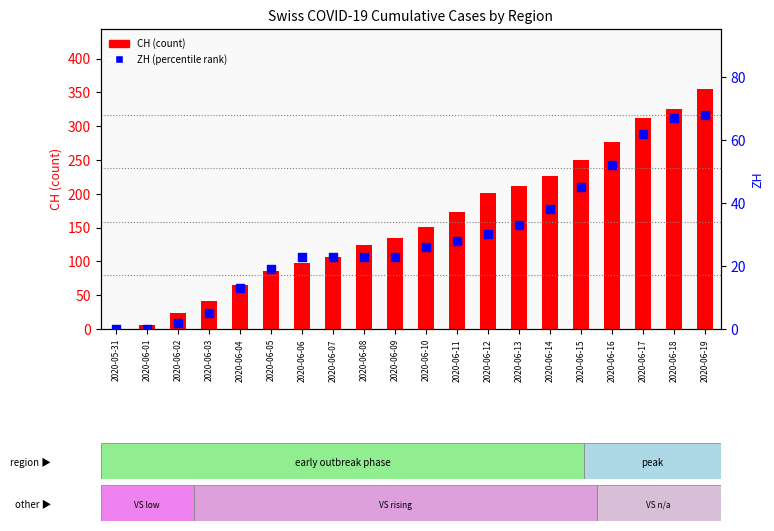

What is the total value across all series at 2020-06-10?

177